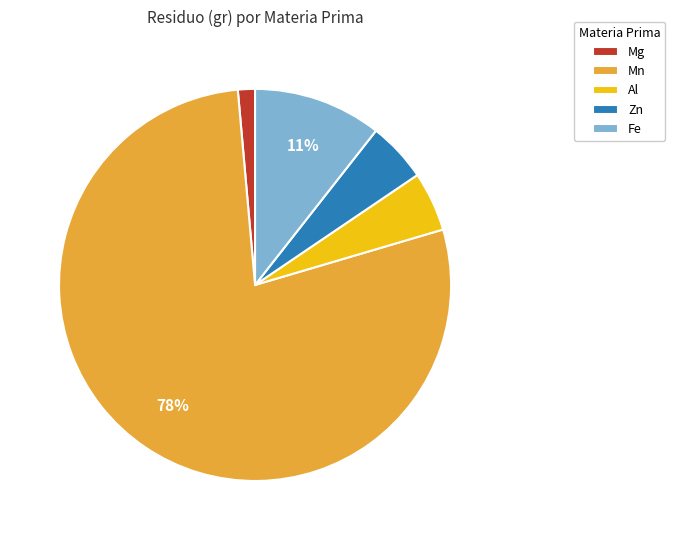

True or false: Zn accounts for 5% of the total.

True